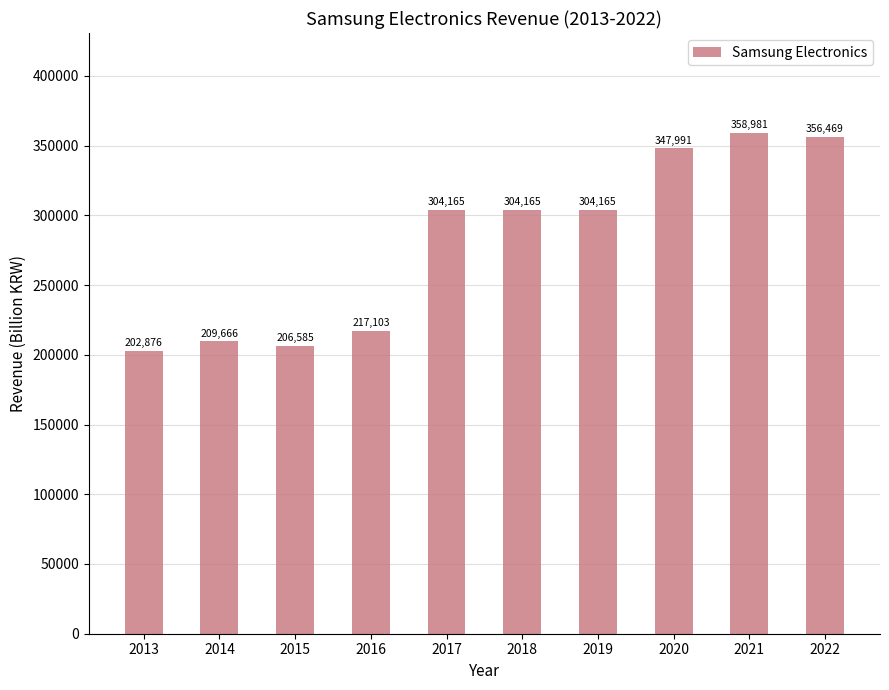

True or false: the data shows 89879.5 at 2015.

False